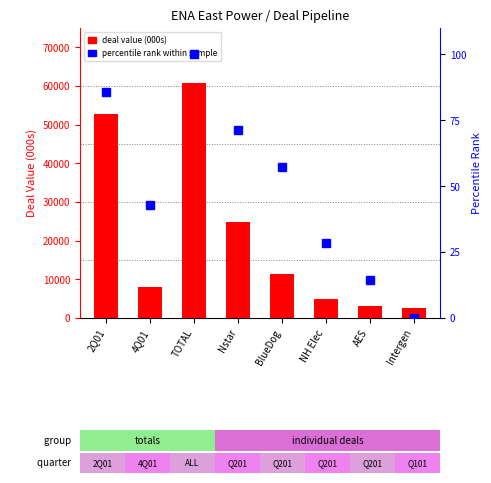

What are all the series names shown in the legend?

deal value (000s), percentile rank within sample